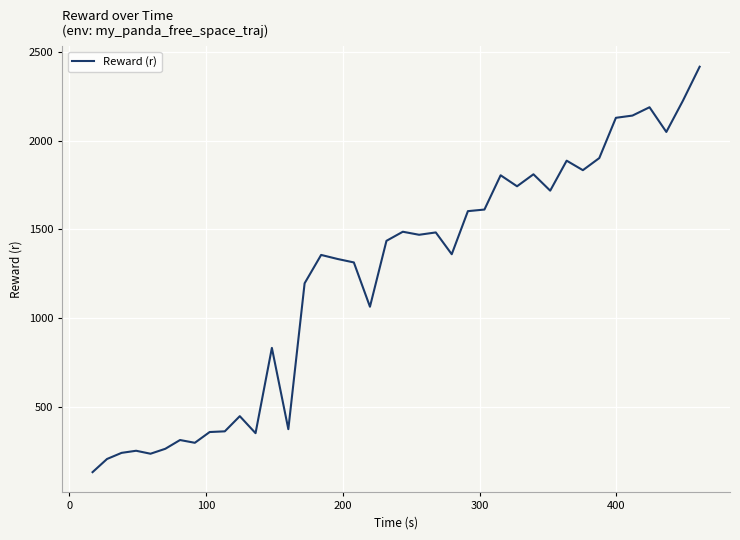

What is the maximum value shown in the chart?

2419.3